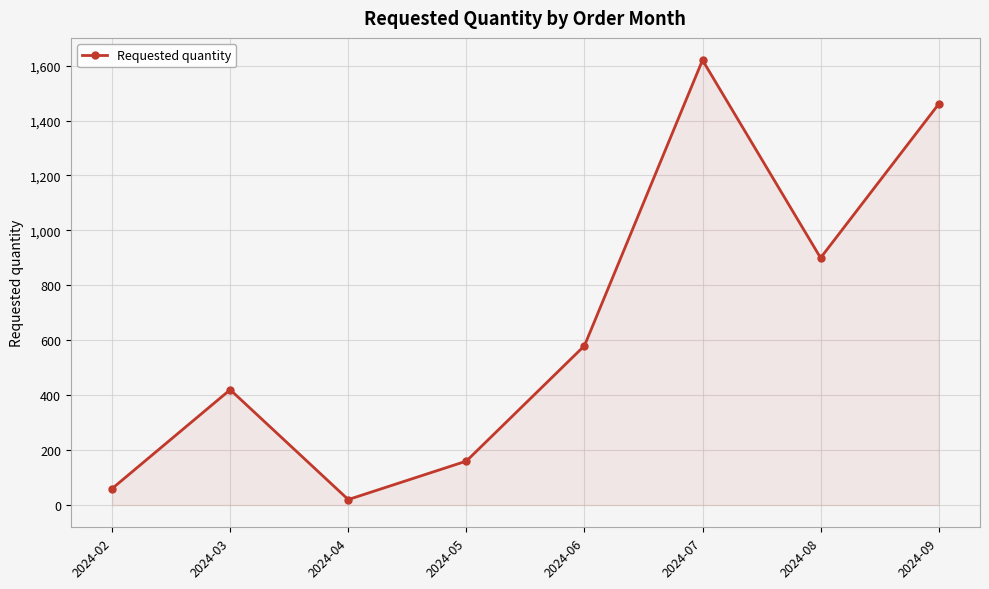

List the labels in order of value, largest first.

2024-07, 2024-09, 2024-08, 2024-06, 2024-03, 2024-05, 2024-02, 2024-04